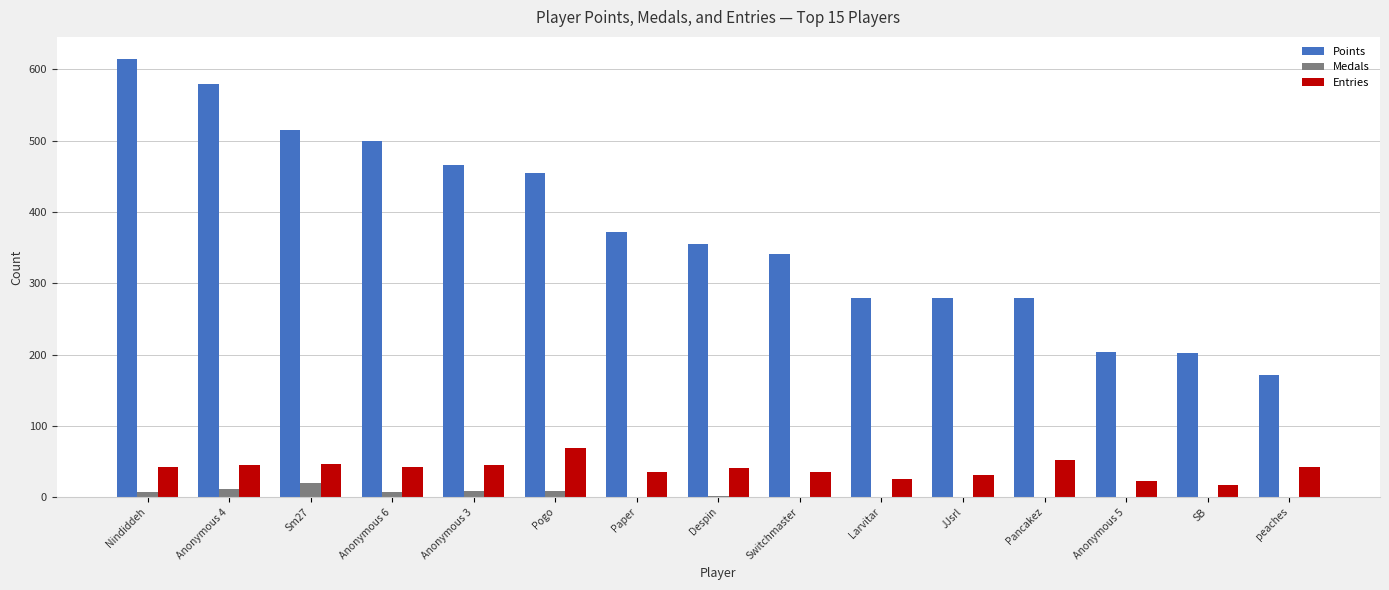

The value of Points at peaches is 172. True or false?

True